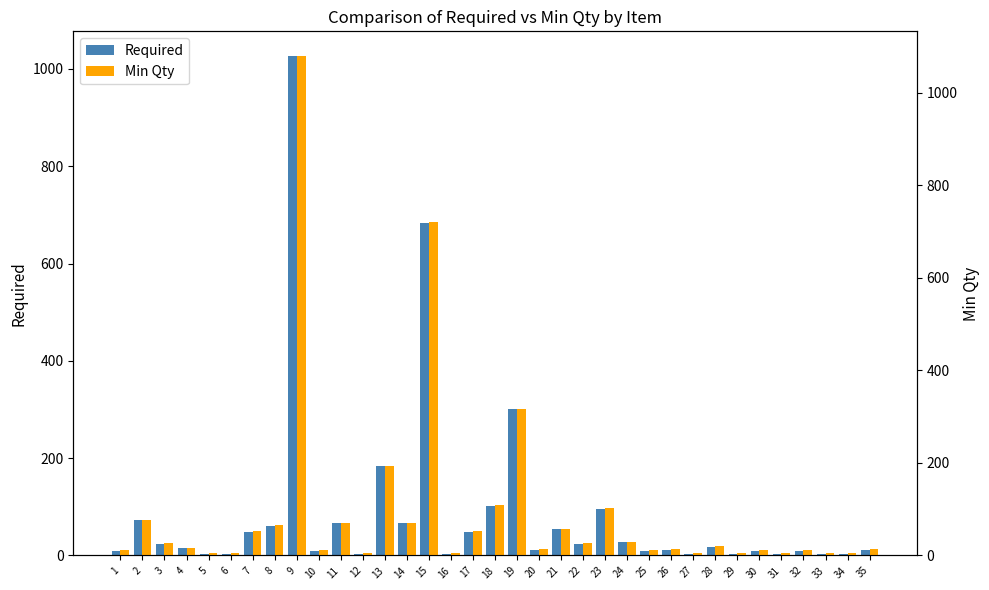

Rank the series at 7 from highest to lowest value.

Min Qty, Required